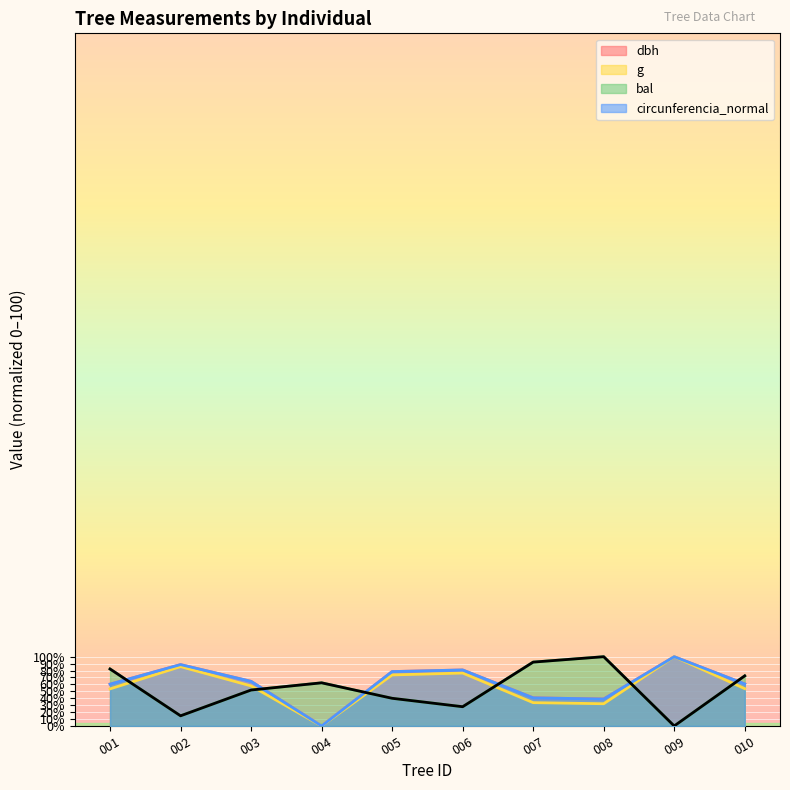

What is the average value of the g series?

56.7